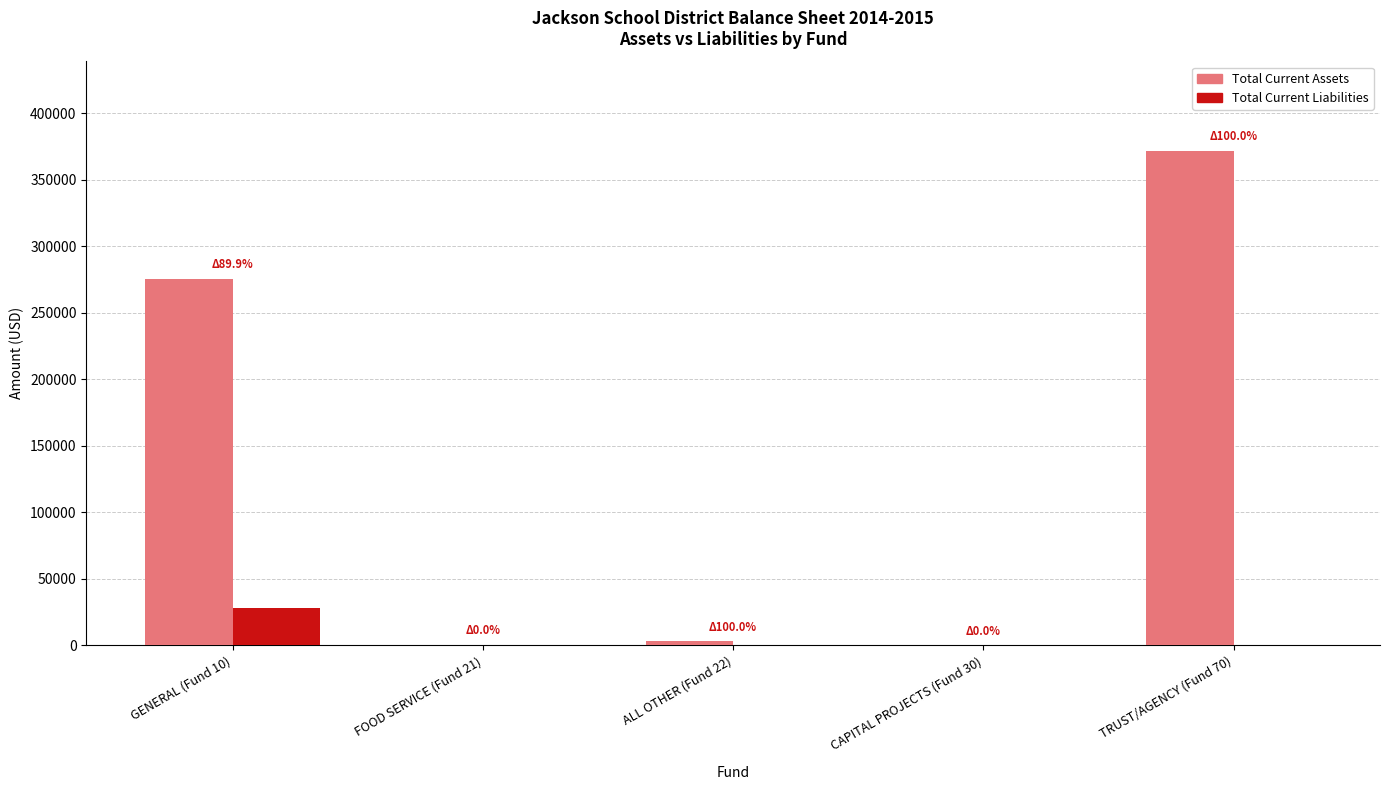

What is the sum of all Total Current Liabilities values?

28511.3